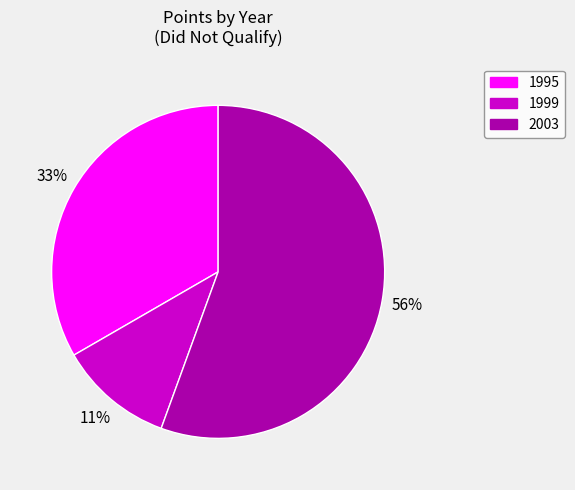

Which has a higher value, 1999 or 2003?

2003